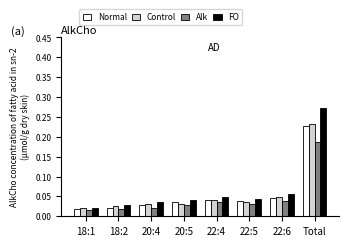

At how many categories does at least one series exceed 0?

8